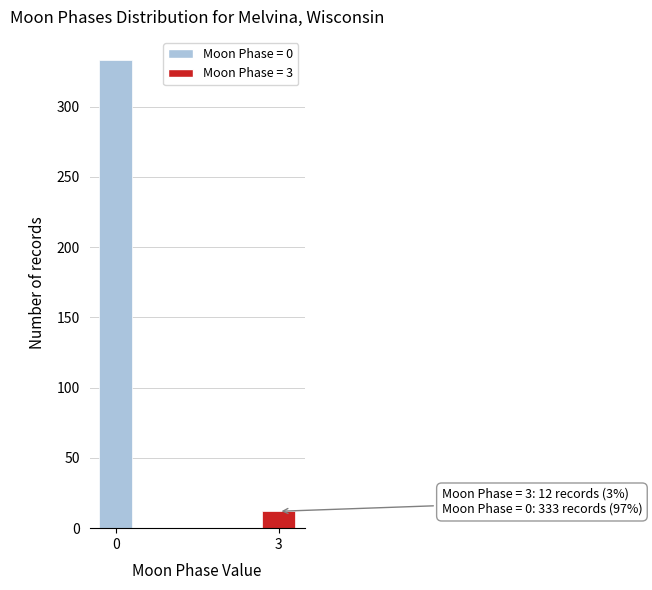

Reading left to right, extract all data points from this chart.

0=333	3=12